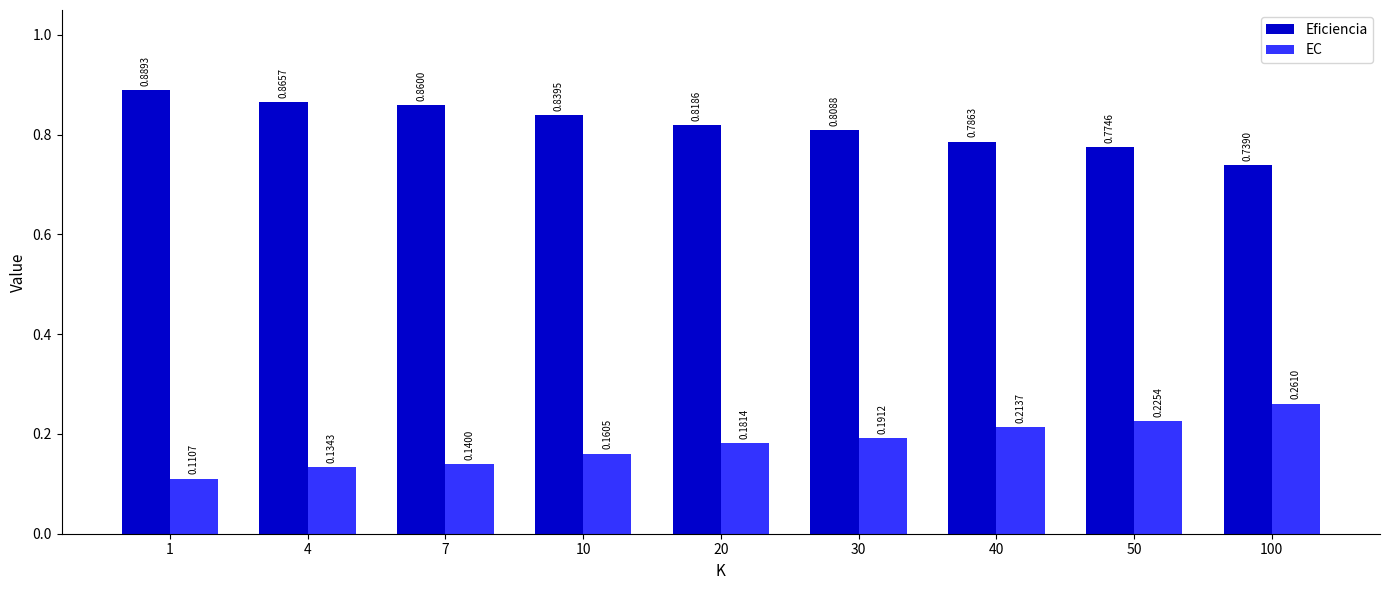

List the labels in order of Eficiencia value, largest first.

1, 4, 7, 10, 20, 30, 40, 50, 100